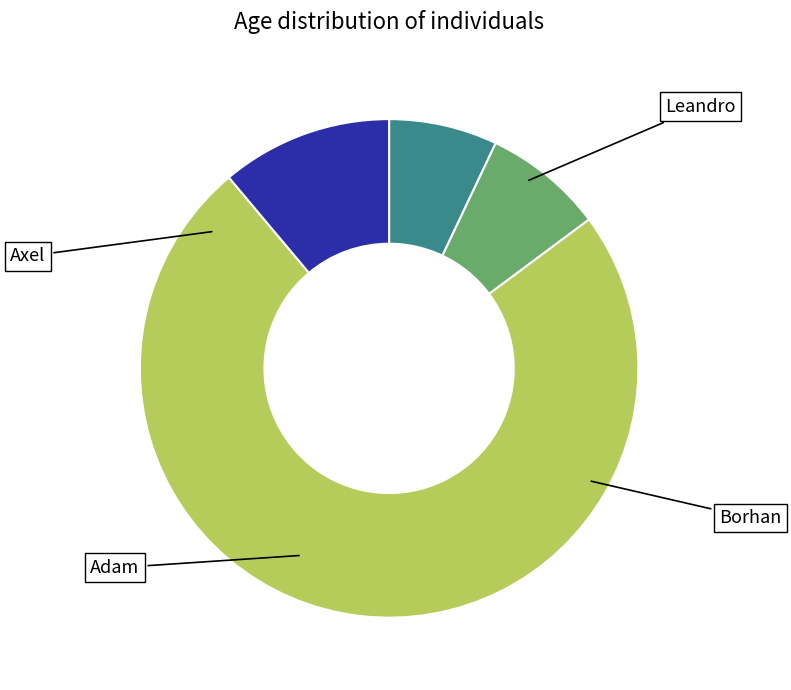

What is the change in value from Axel to Borhan?

+9